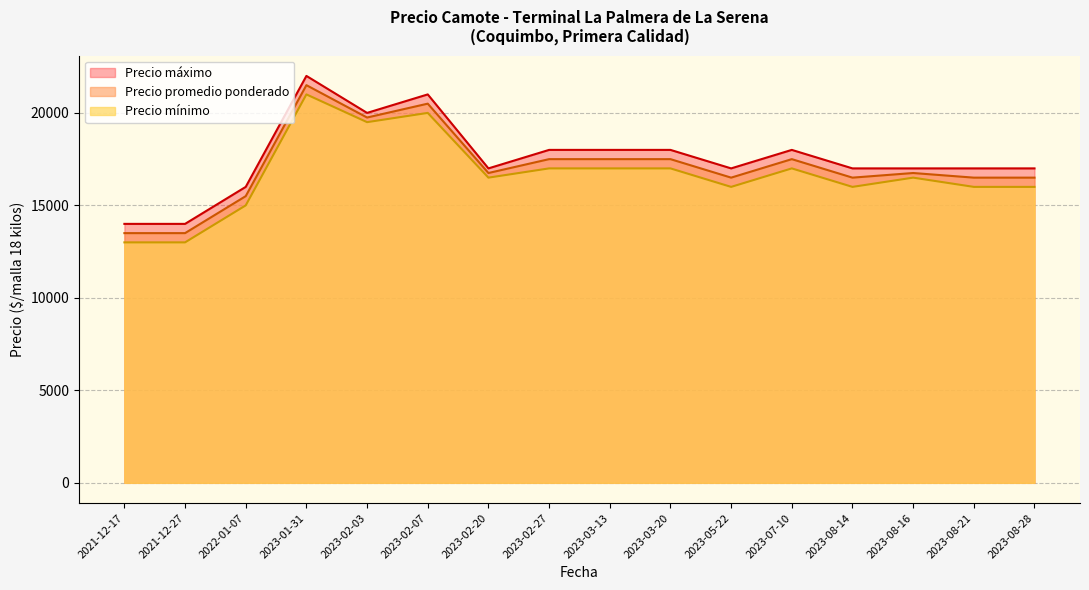

What are all the series names shown in the legend?

Precio máximo, Precio promedio ponderado, Precio mínimo